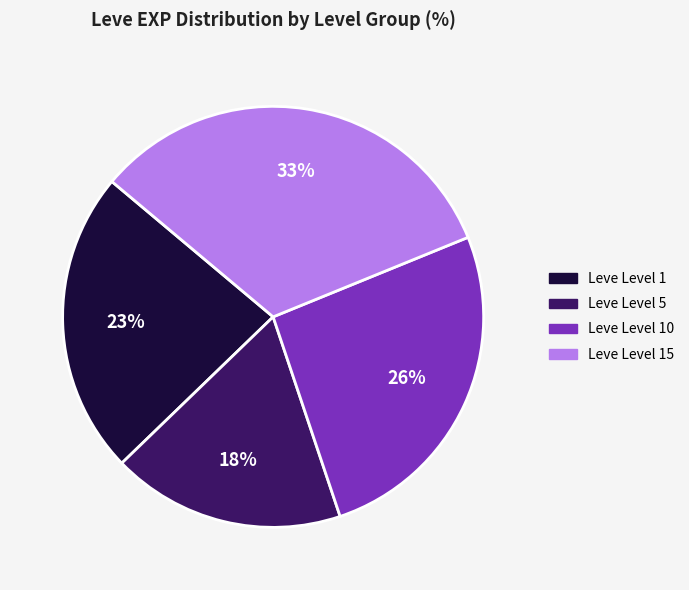

Is there any slice that represents more than half of the pie?

No